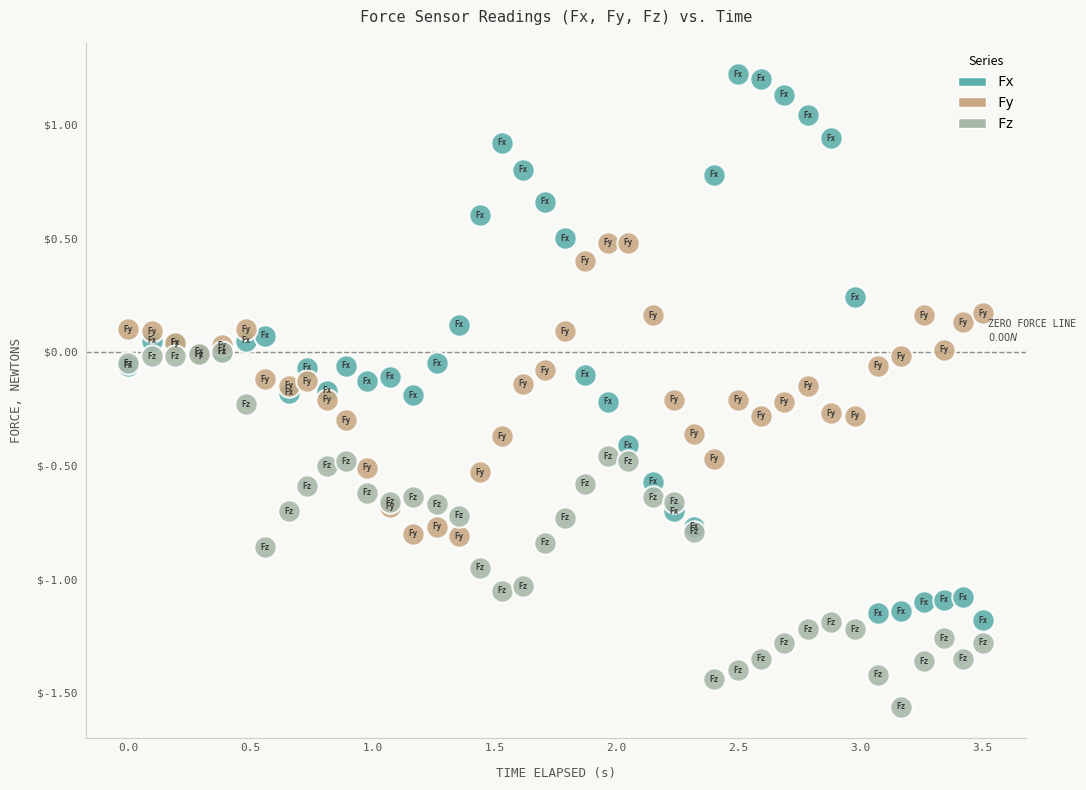

What are all the series names shown in the legend?

Fx, Fy, Fz